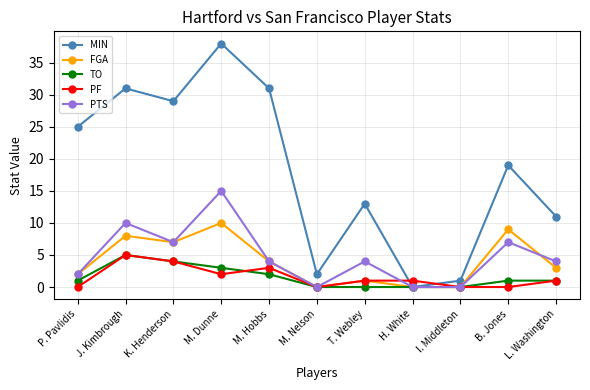

After their last crossing, which series has the higher values: MIN or PF?

MIN